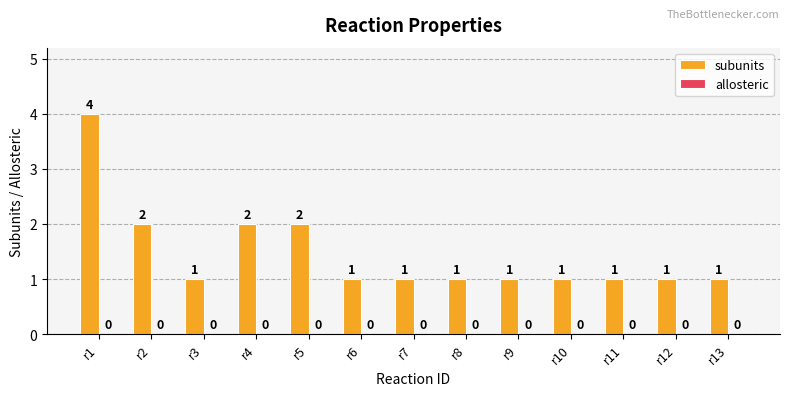

Count the number of data series in this chart.

1